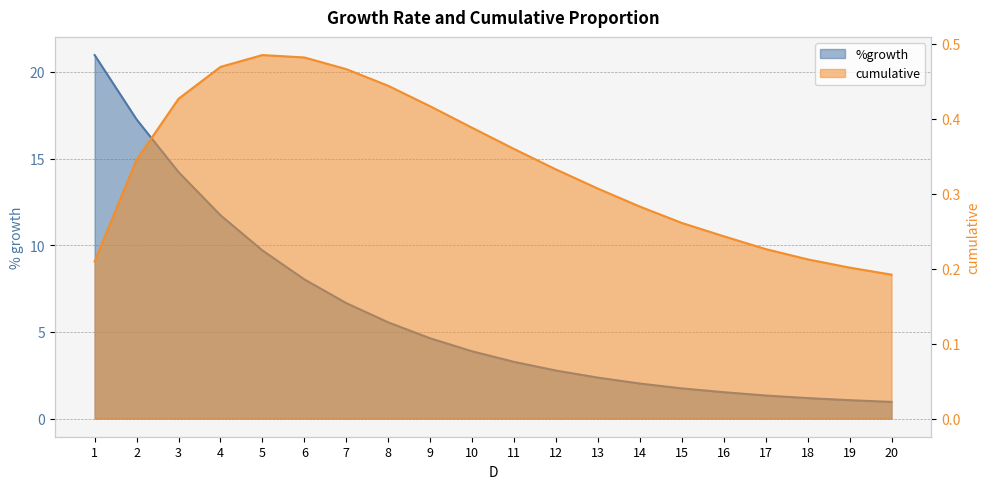

Which category has the highest value across all series?

1